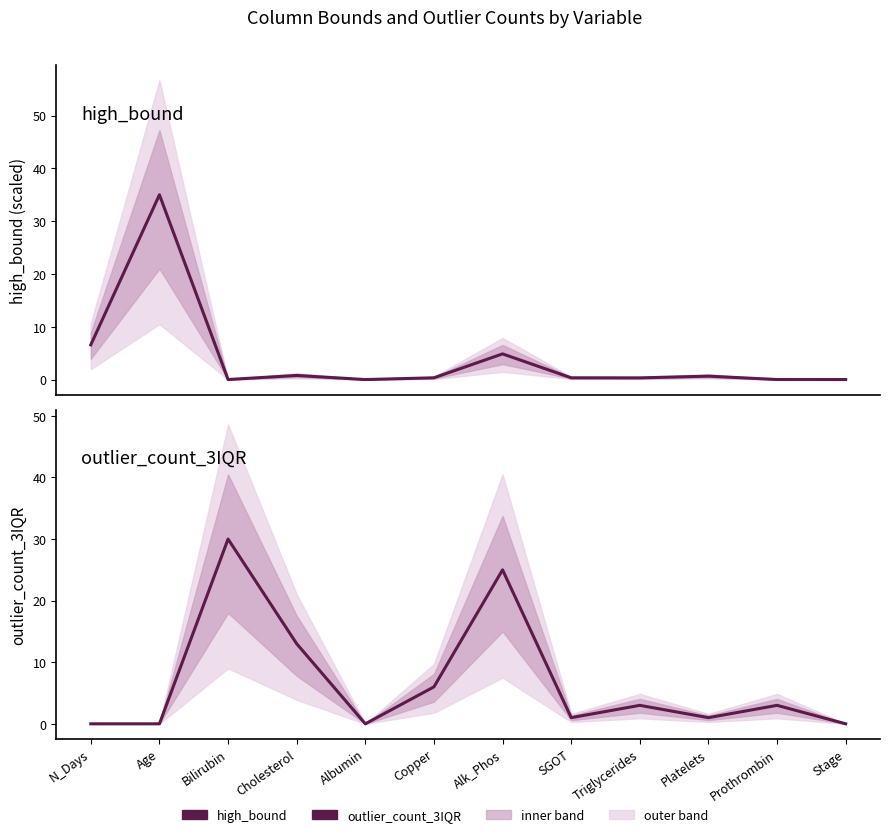

What is the approximate value of high_bound at Alk_Phos?

4.9